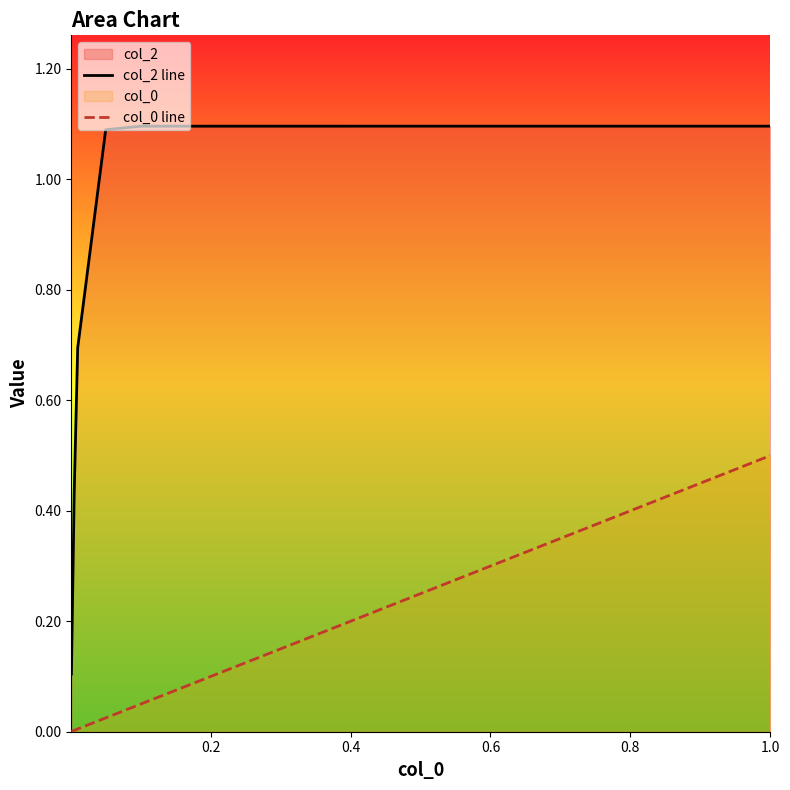

True or false: col_0 line and col_2 line intersect in this chart.

False